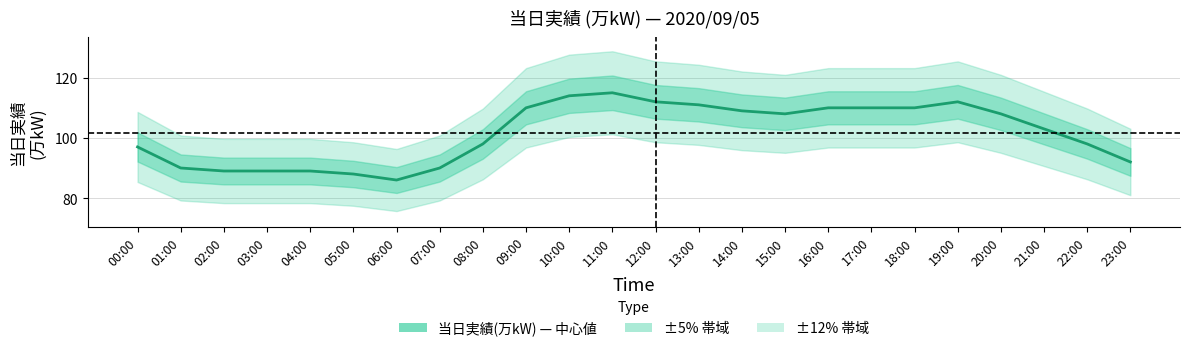

List the labels in order of value, smallest first.

06:00, 05:00, 02:00, 03:00, 04:00, 01:00, 07:00, 23:00, 00:00, 08:00, 22:00, 21:00, 15:00, 20:00, 14:00, 09:00, 16:00, 17:00, 18:00, 13:00, 12:00, 19:00, 10:00, 11:00